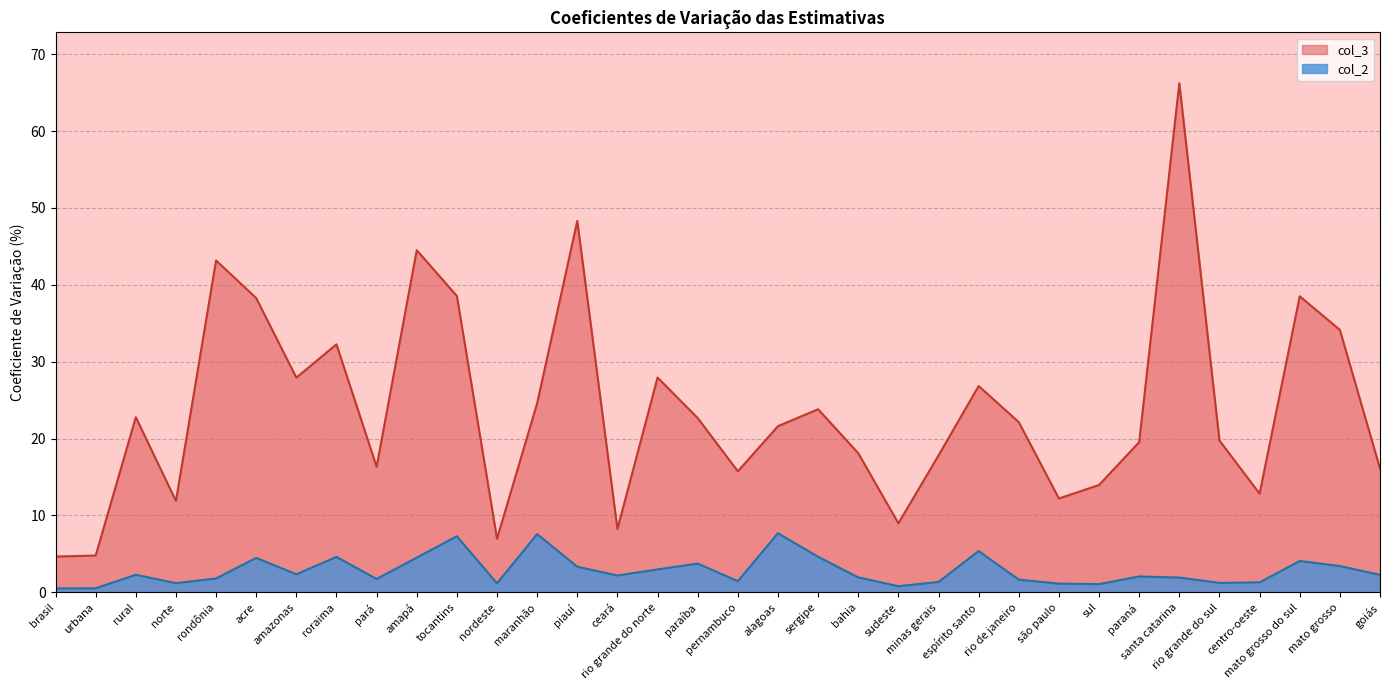

What is the difference between the maximum and second lowest values in the col_2 series?

7.2